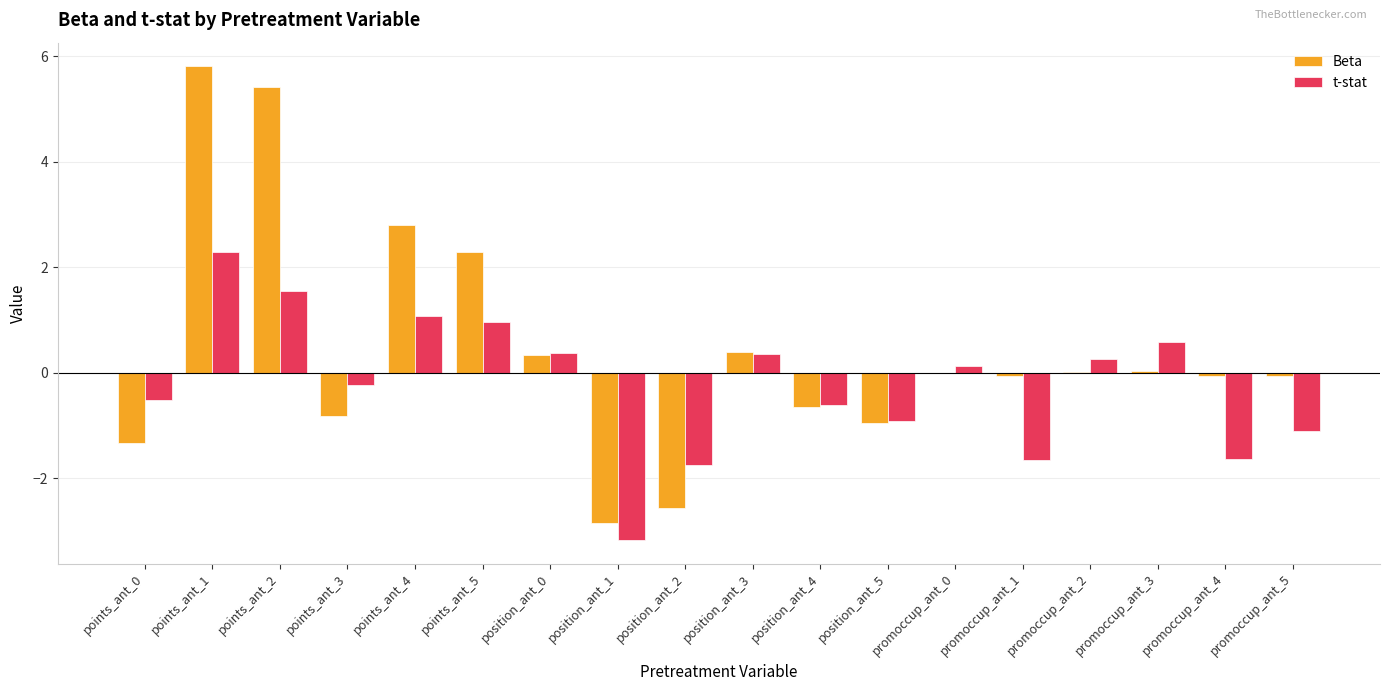

The Beta series shows -2.6 at position_ant_2. True or false?

True